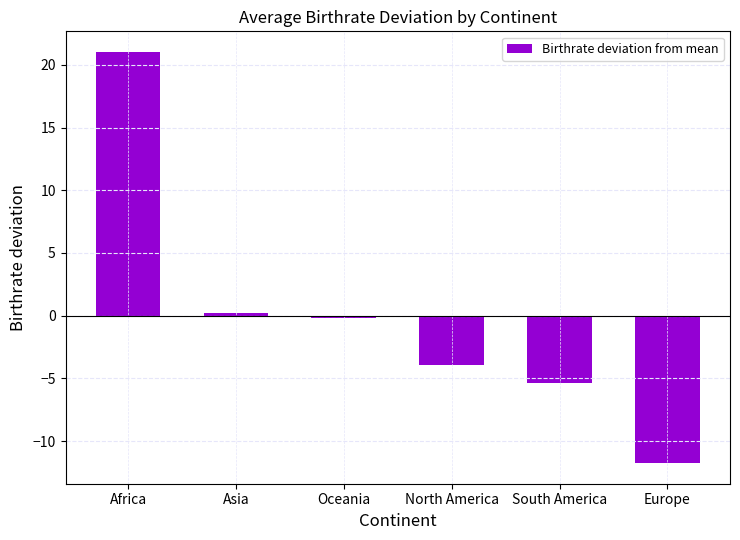

What is the change in value from Africa to Asia?

-20.8